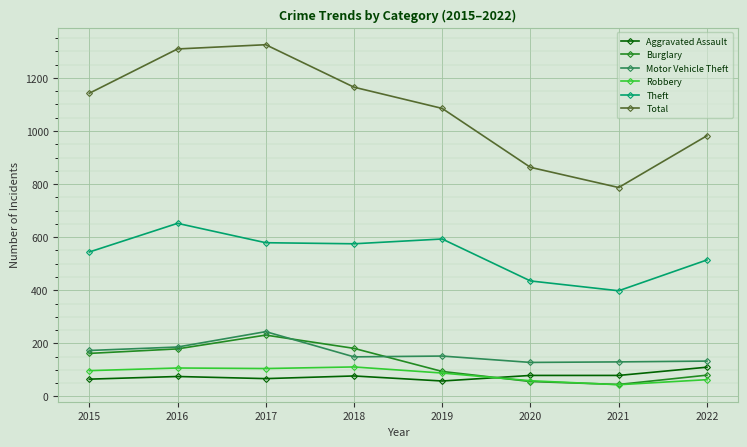

What is the spread (max minus min) of values at 2019?

1027